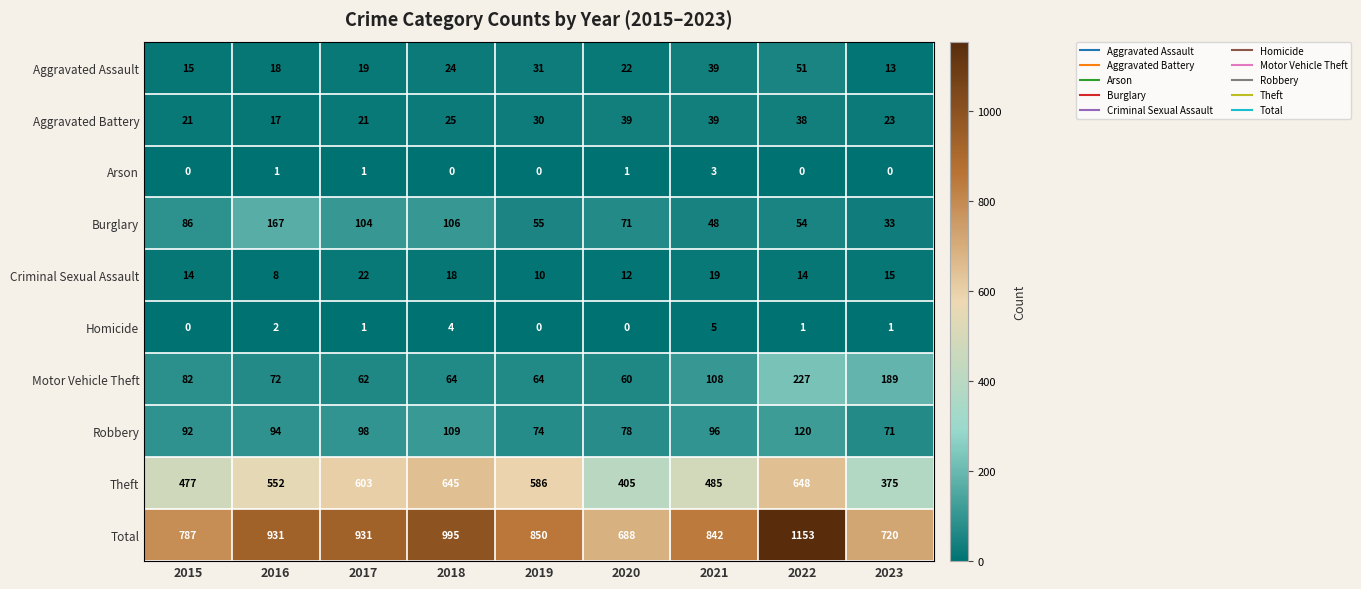

Which series has the widest spread of values?

Total